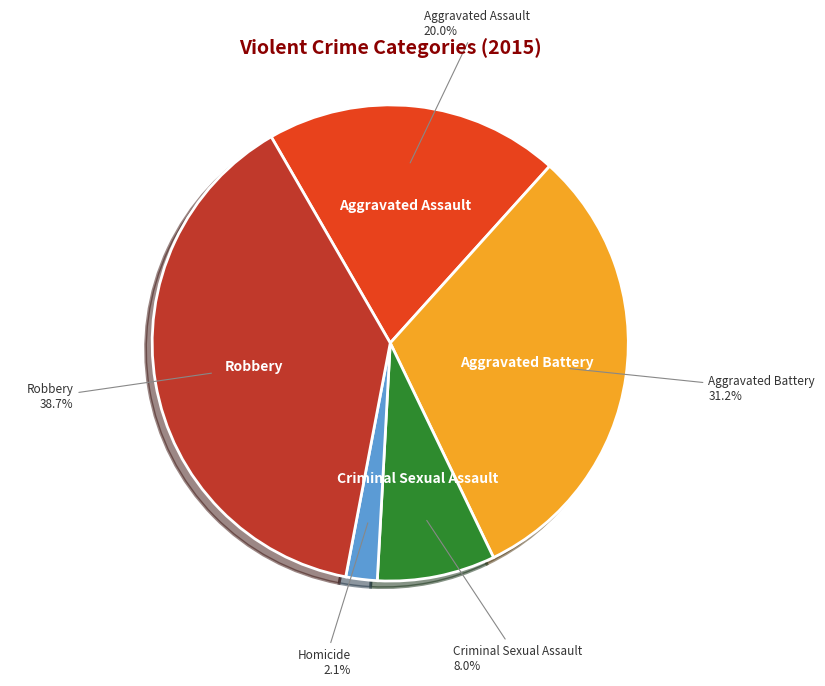

Does any single category account for the majority?

No